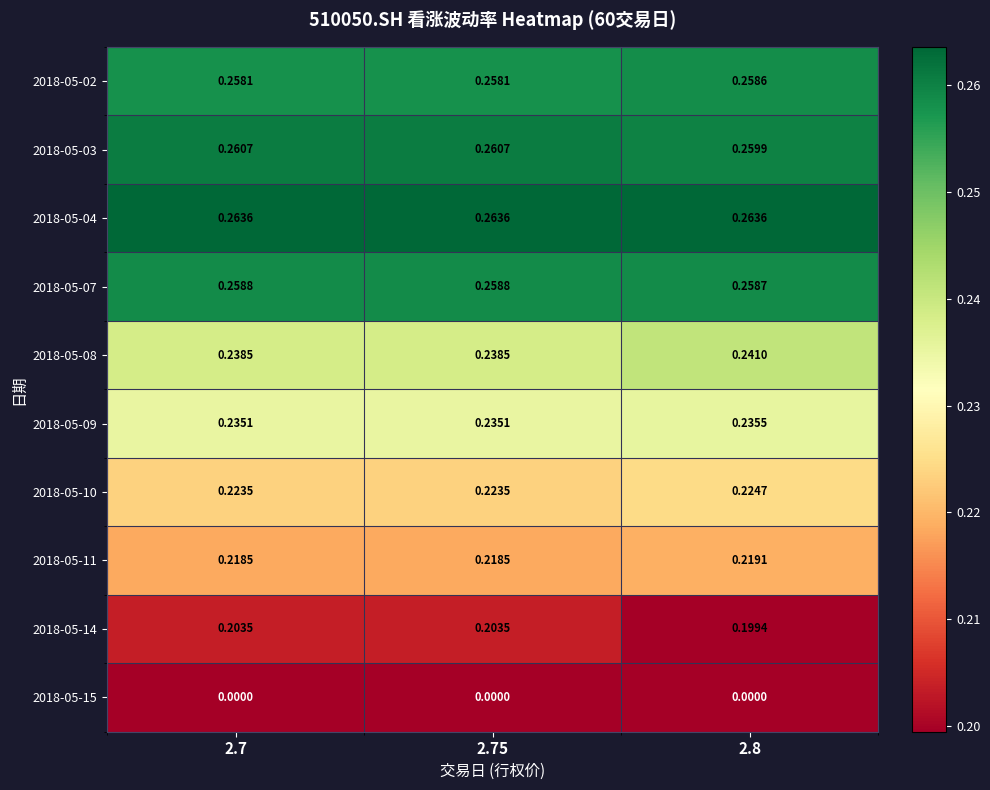

Is the value of 2018-05-02 at 2.75 greater than the value of 2018-05-07 at 2.7?

No